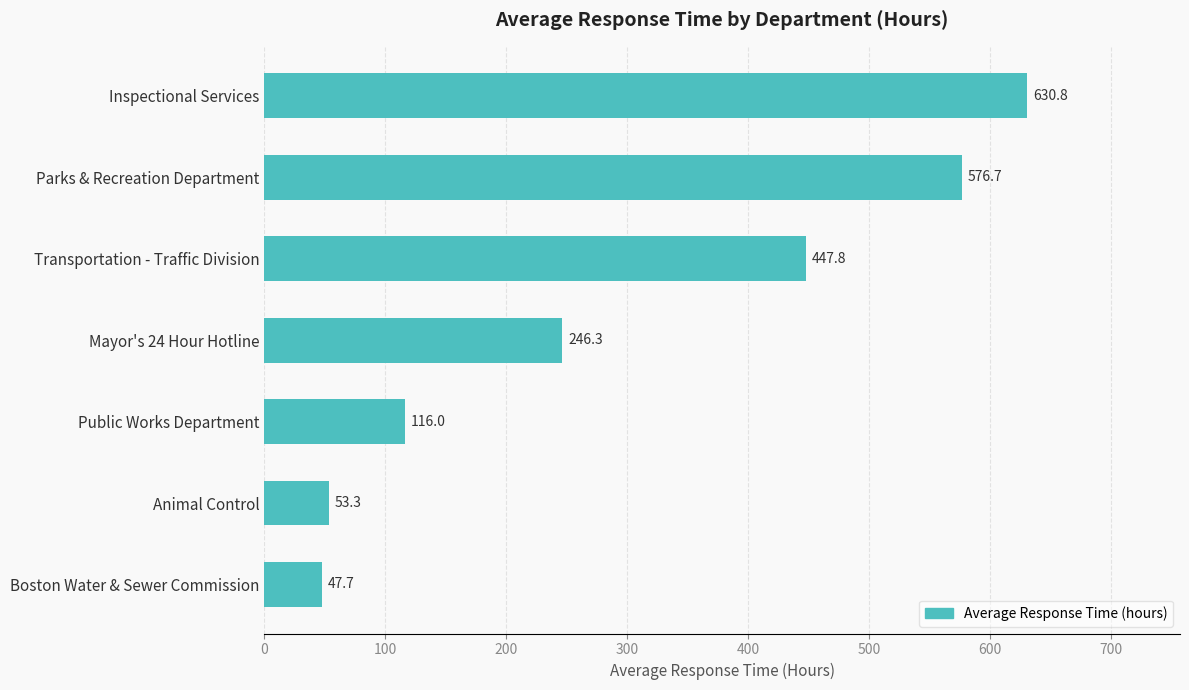

Where is the data nearest to the value 339?

Mayor's 24 Hour Hotline